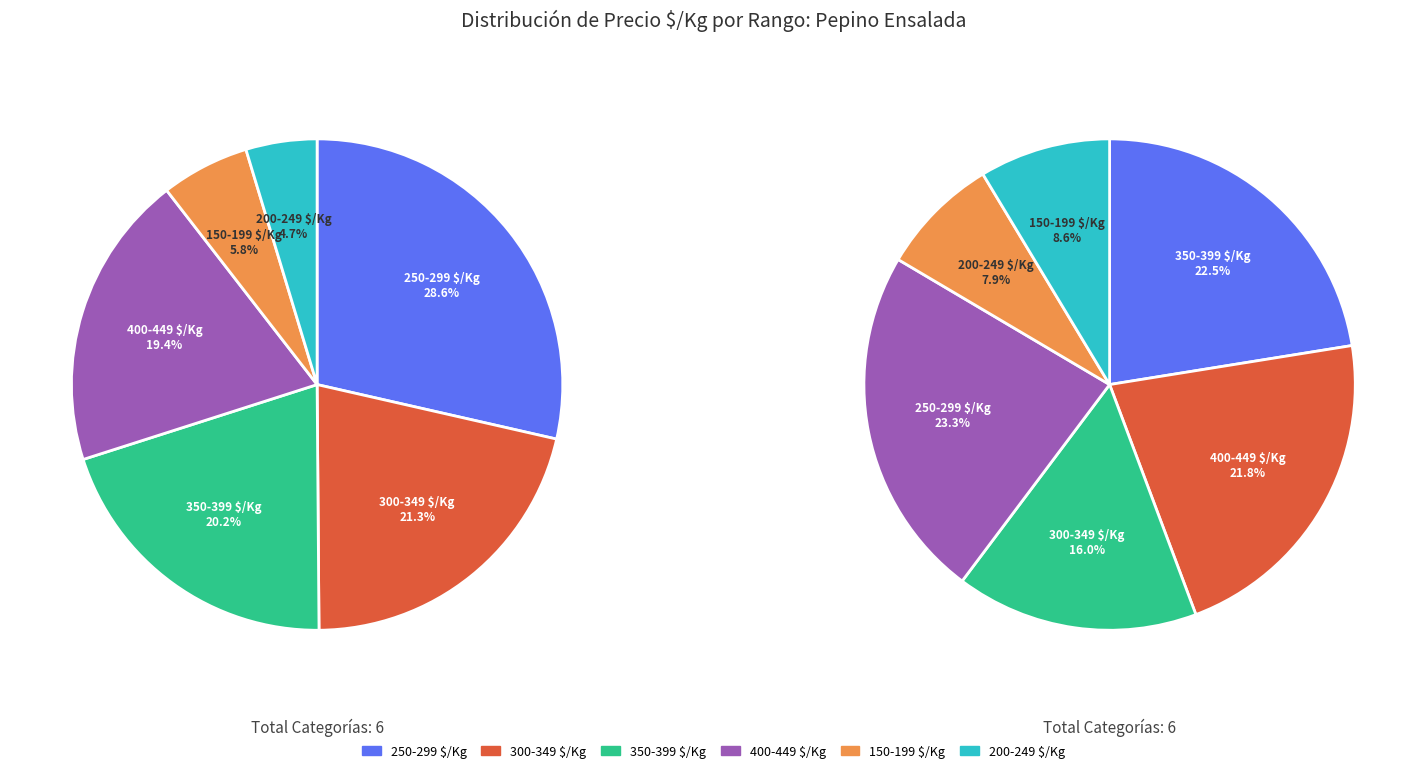

Does 36 represent more than half of the total?

No